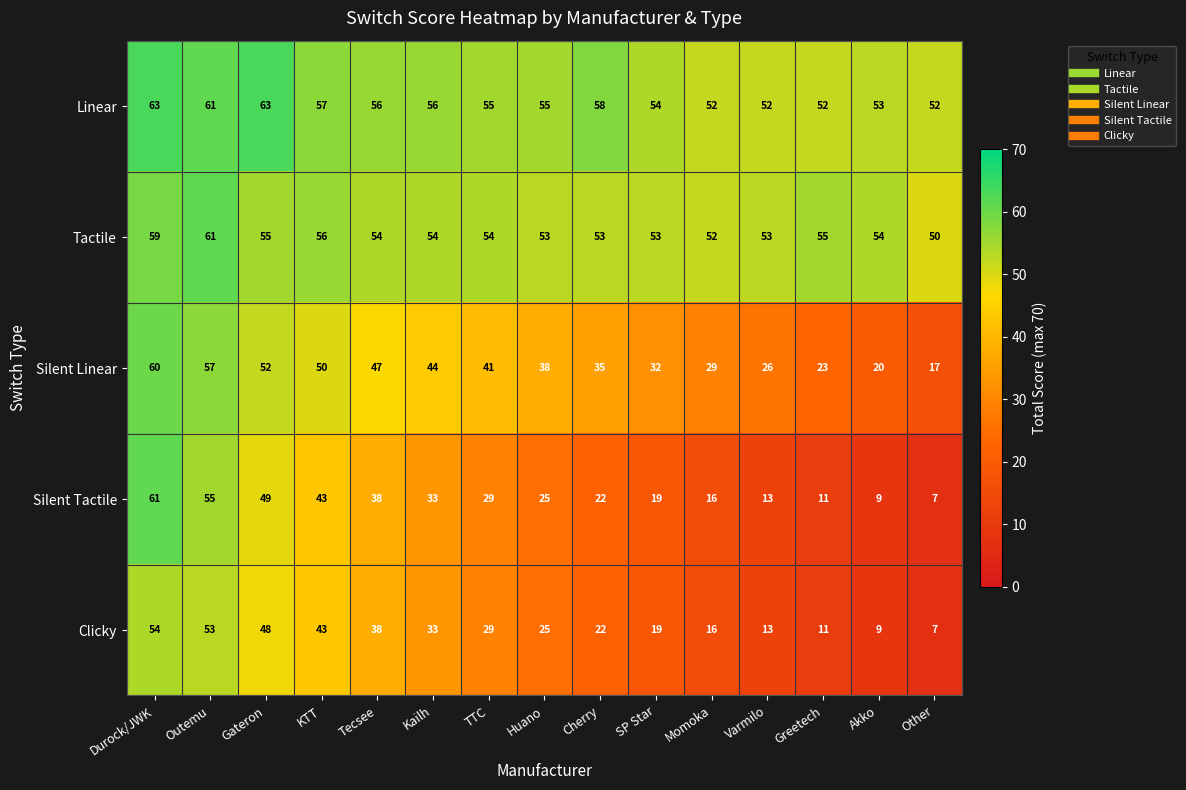

Rank the series at Gateron from highest to lowest value.

Linear, Tactile, Silent Linear, Silent Tactile, Clicky